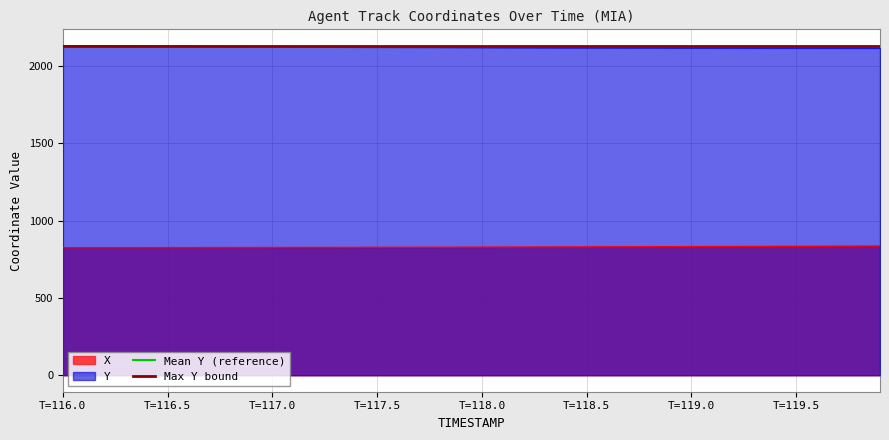

True or false: X and Y cross at least once.

False